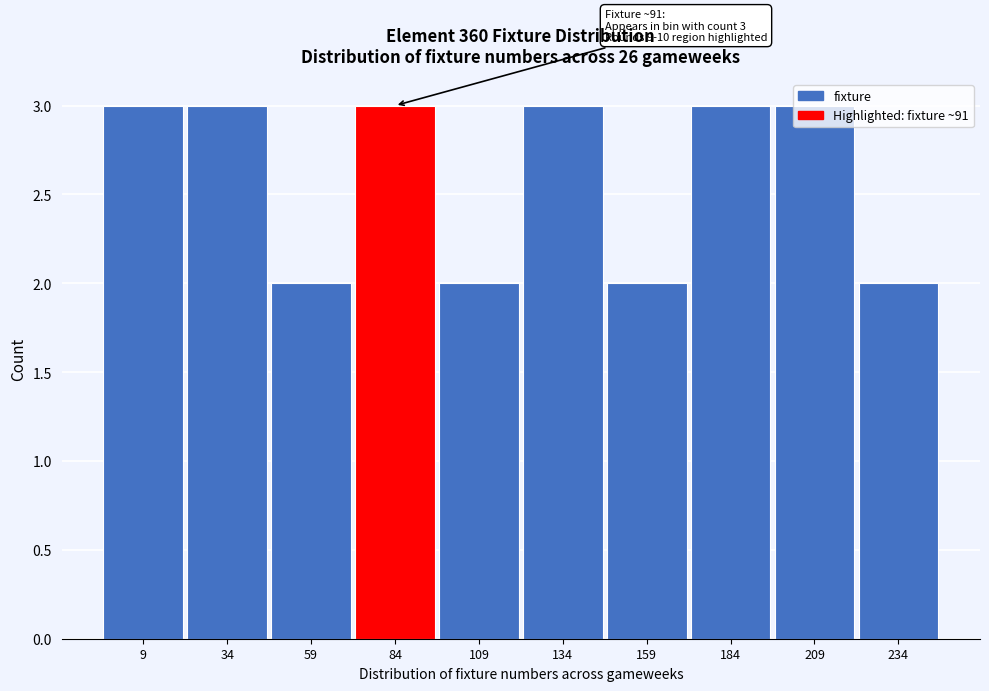

What is the greatest value displayed?

3